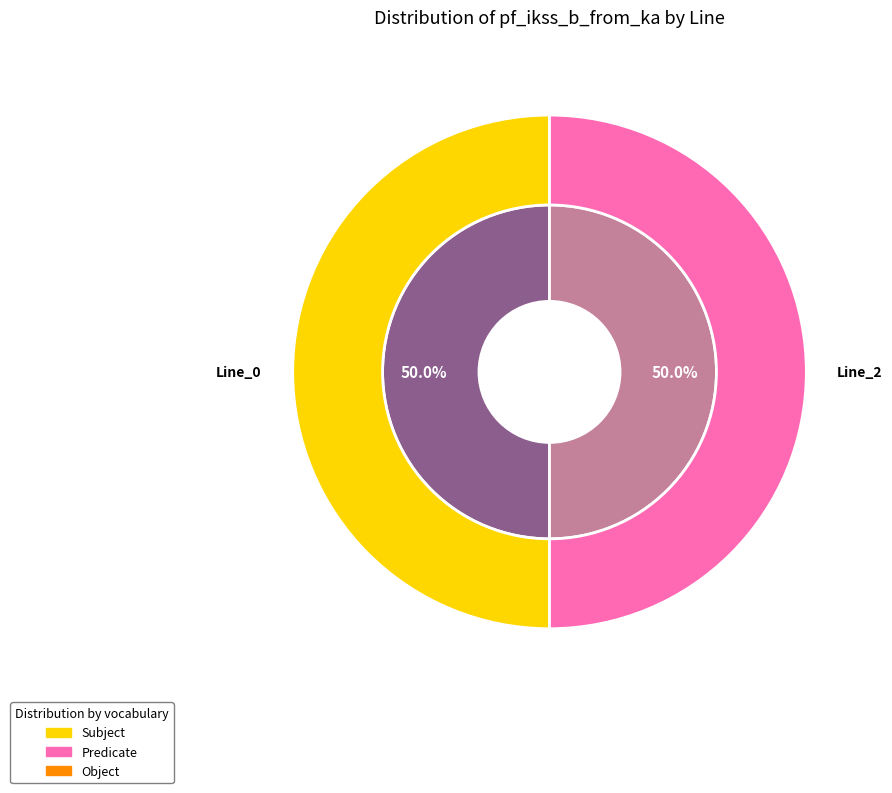

Which category accounts for the majority?

Line_2